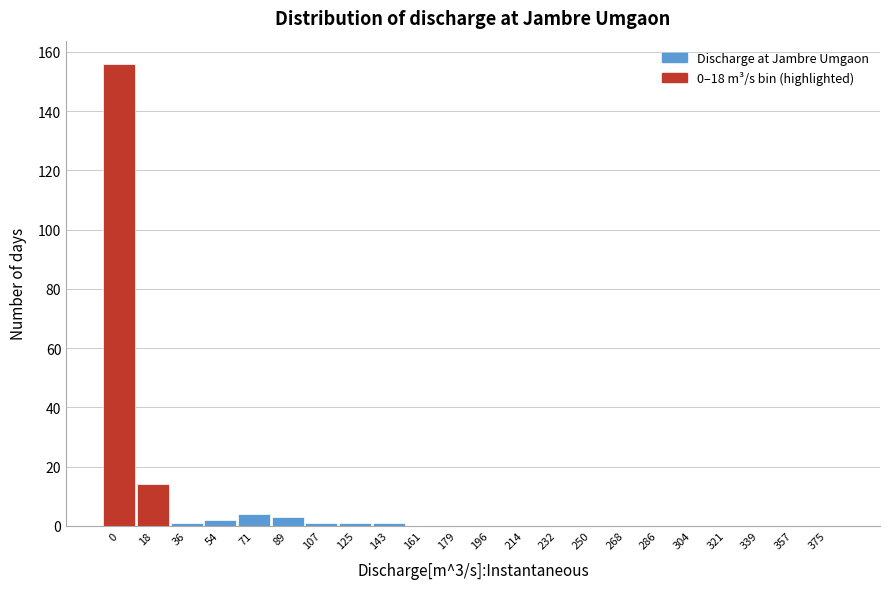

Reading left to right, list all the values displayed in this chart.

0=156	18=14	36=1	54=2	71=4	89=3	107=1	125=1	143=1	161=0	179=0	196=0	214=0	232=0	250=0	268=0	286=0	304=0	321=0	339=0	357=0	375=0